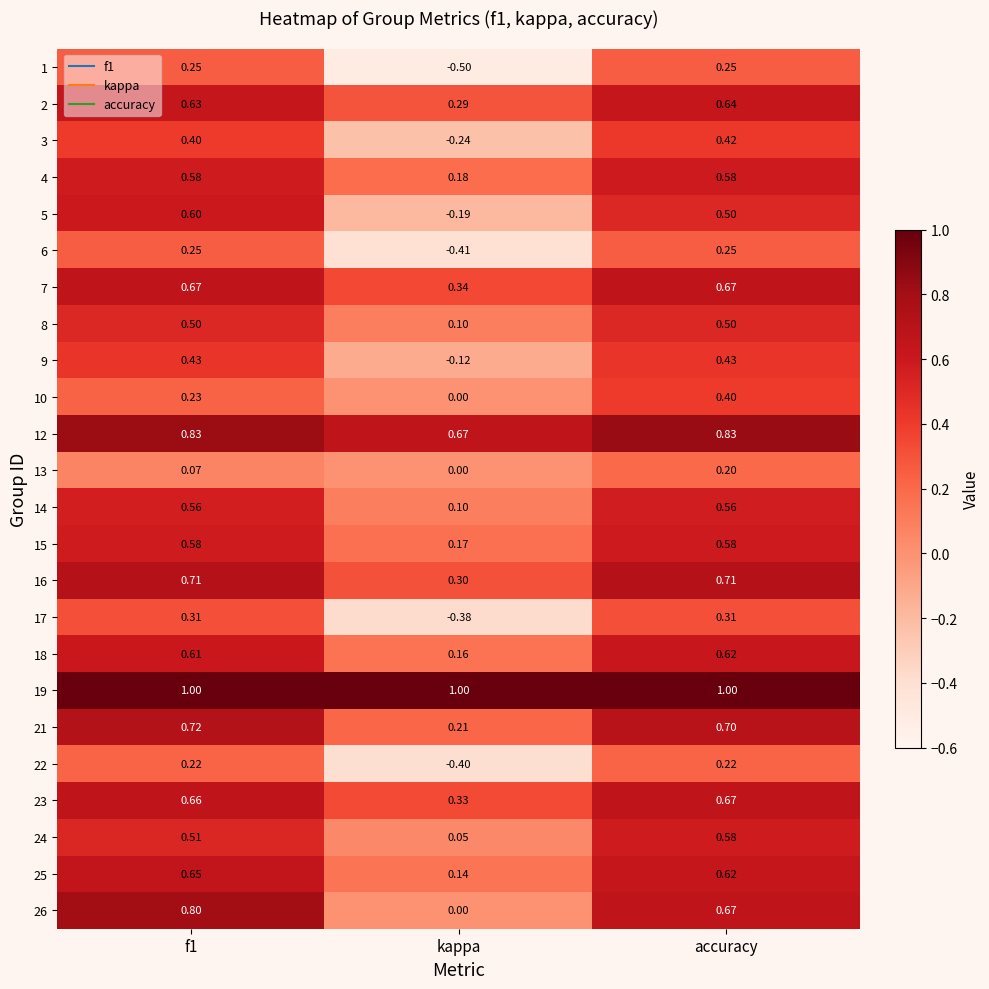

Which category has the lowest value in the 13 series?

kappa